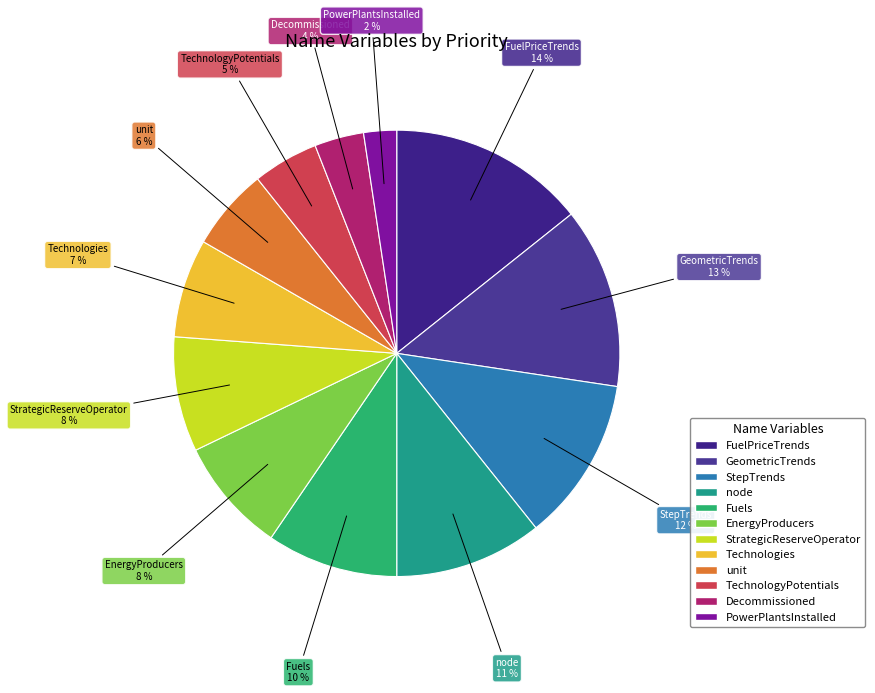

Approximately how many times larger is the value at StepTrends compared to unit?

2.0